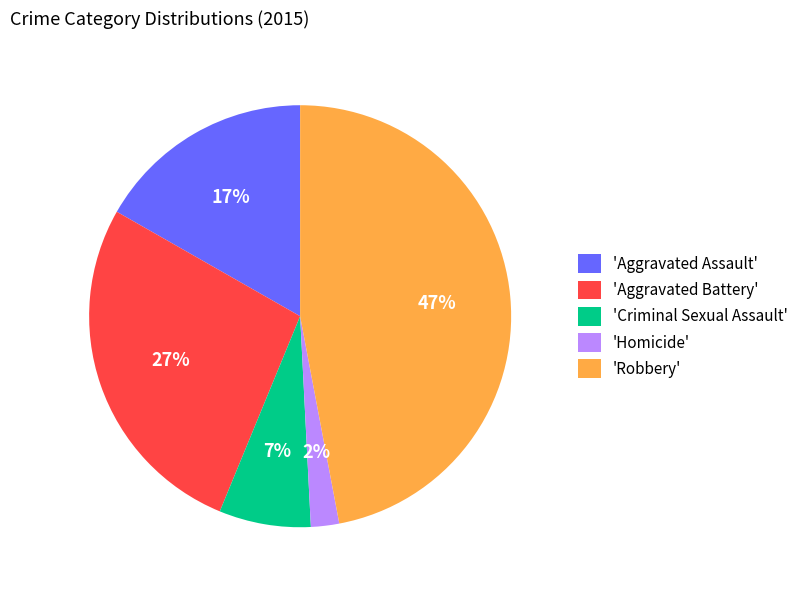

Is there a majority slice in this chart?

No